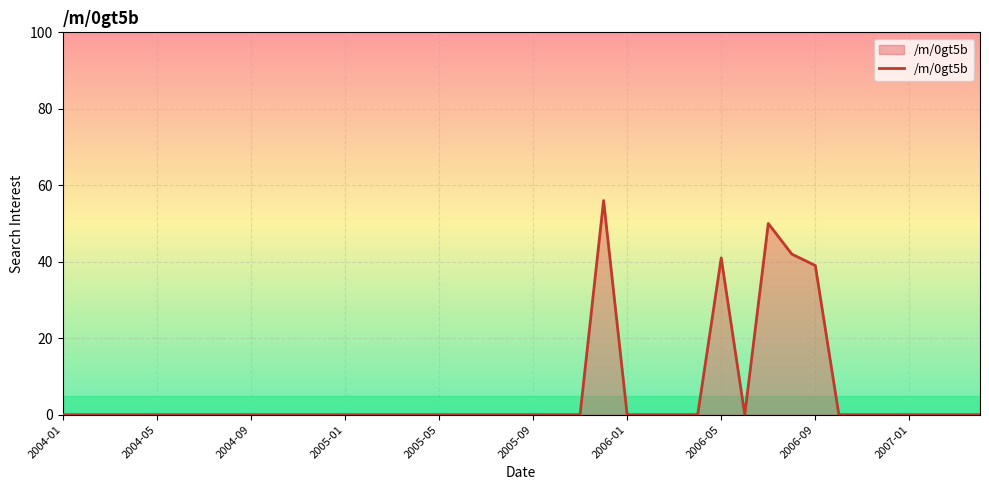

What is the greatest value displayed?

56